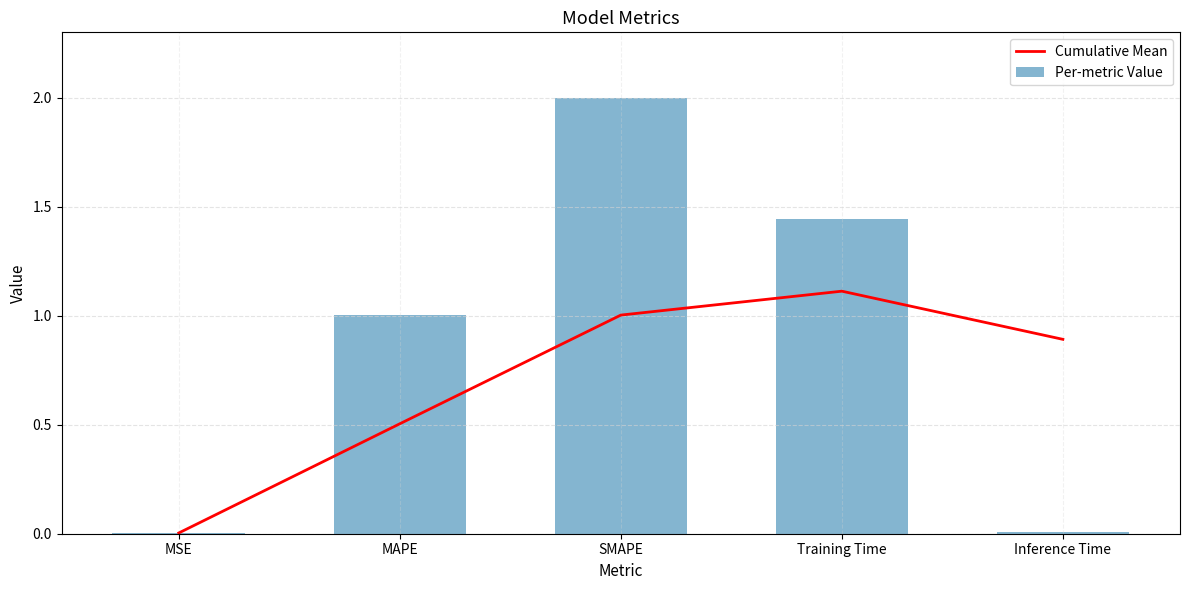

What position from the right is MSE?

5